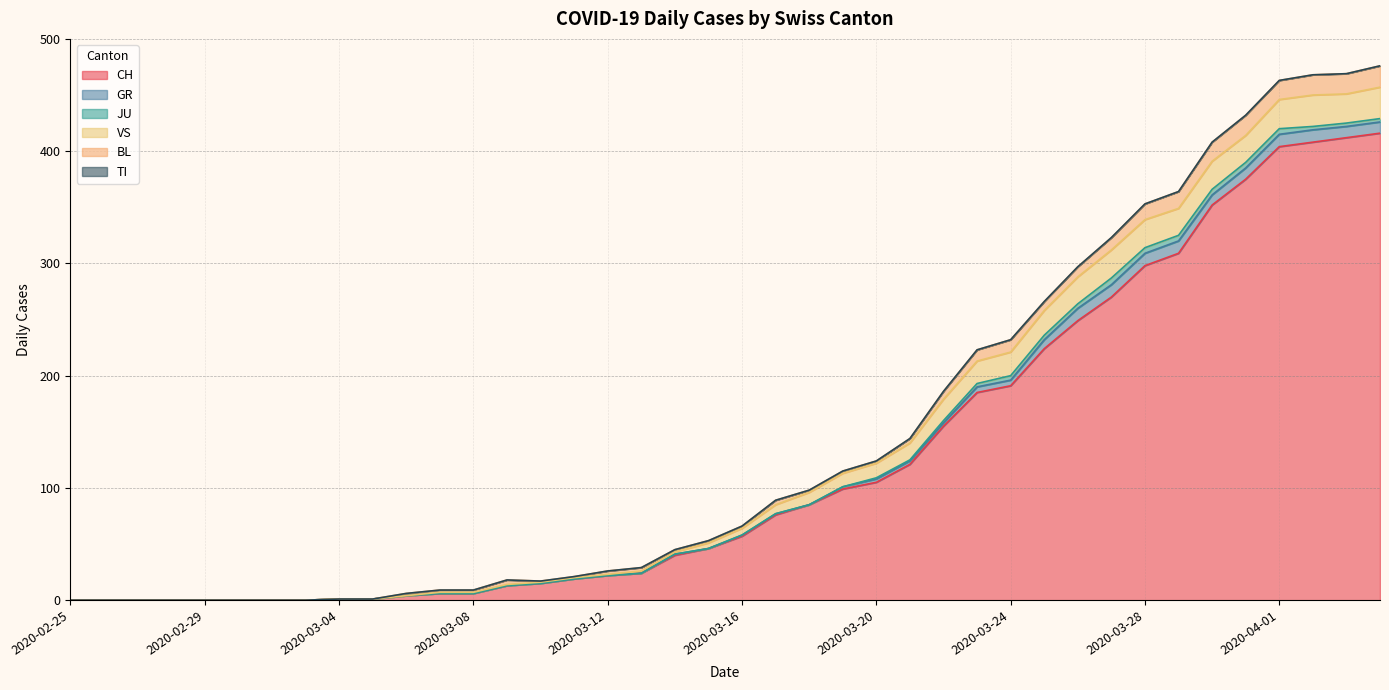

What is the label of the 2nd point from the left?

2020-02-26